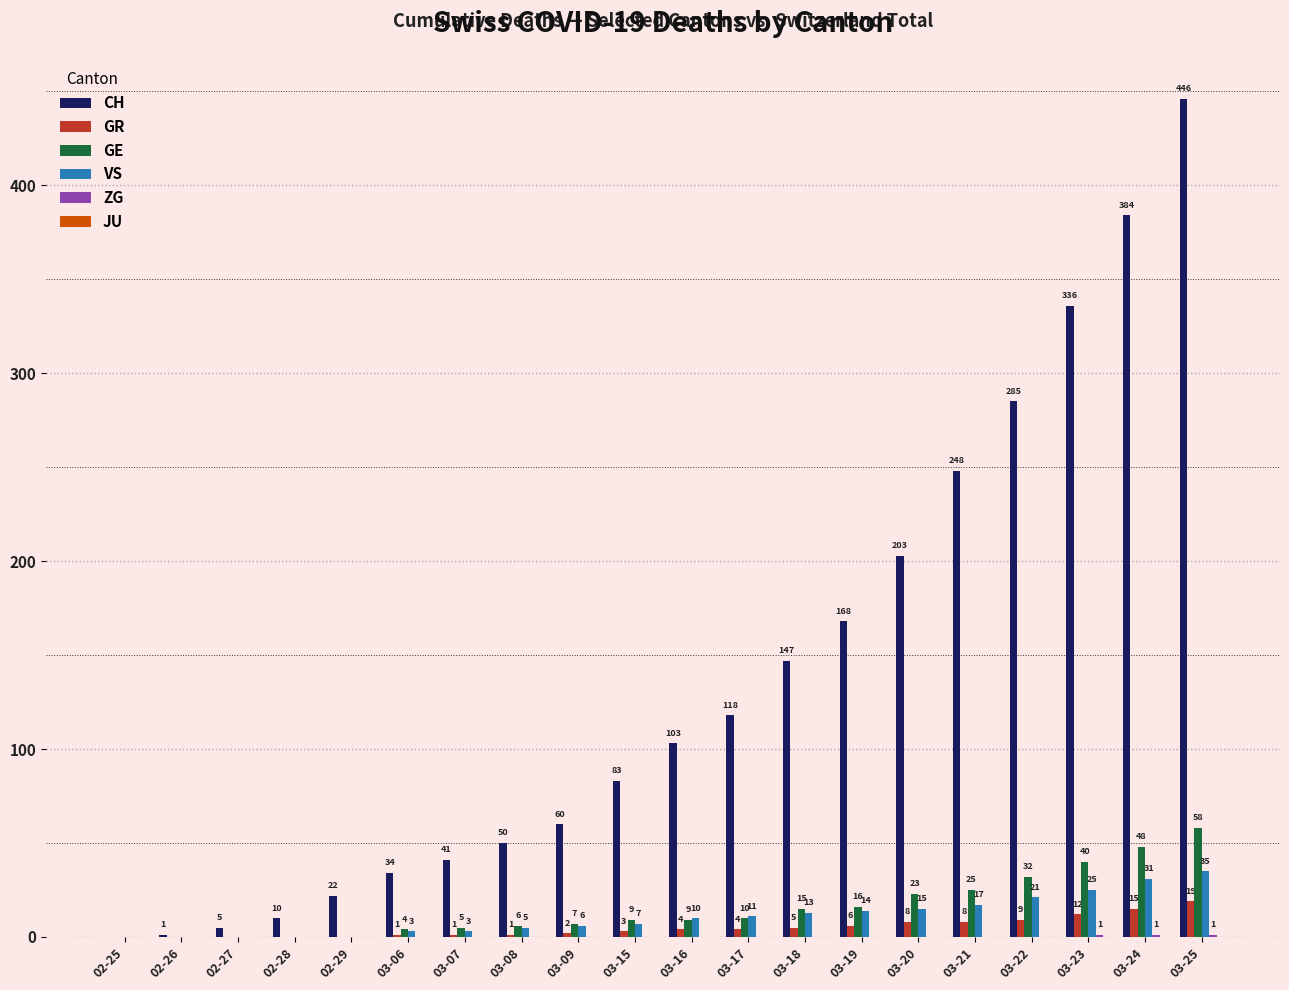

Read the GE value at 03-16, to the nearest 5.

10